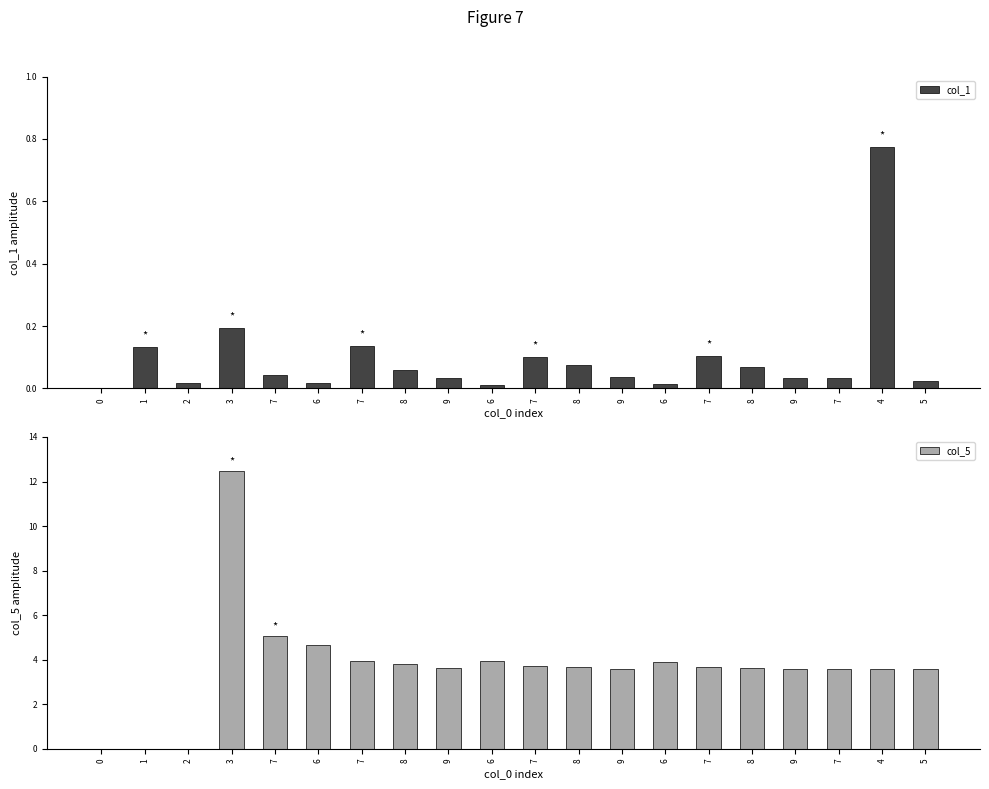

Which series changed the most between 6 and 5?

col_5